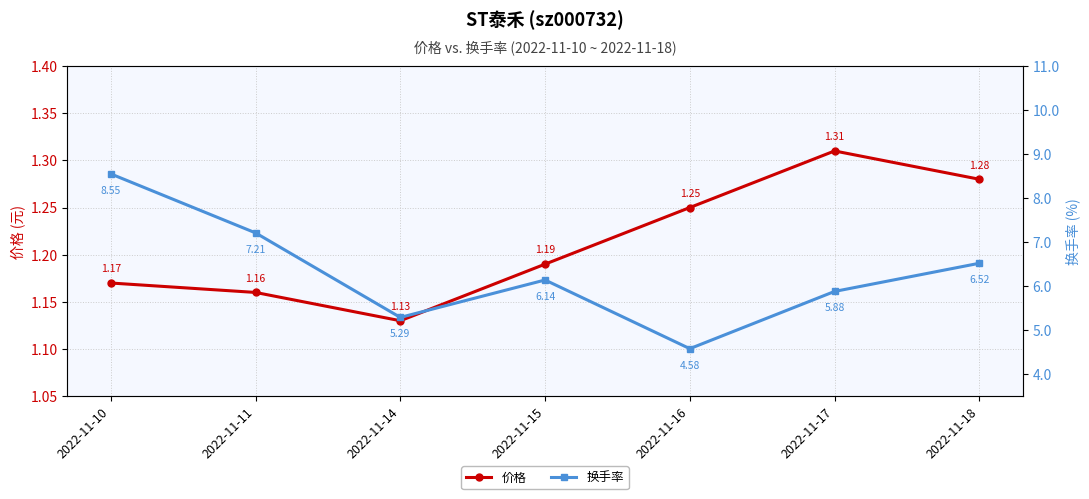

What is the value of the 换手率 point at the 7th from the left?

6.5